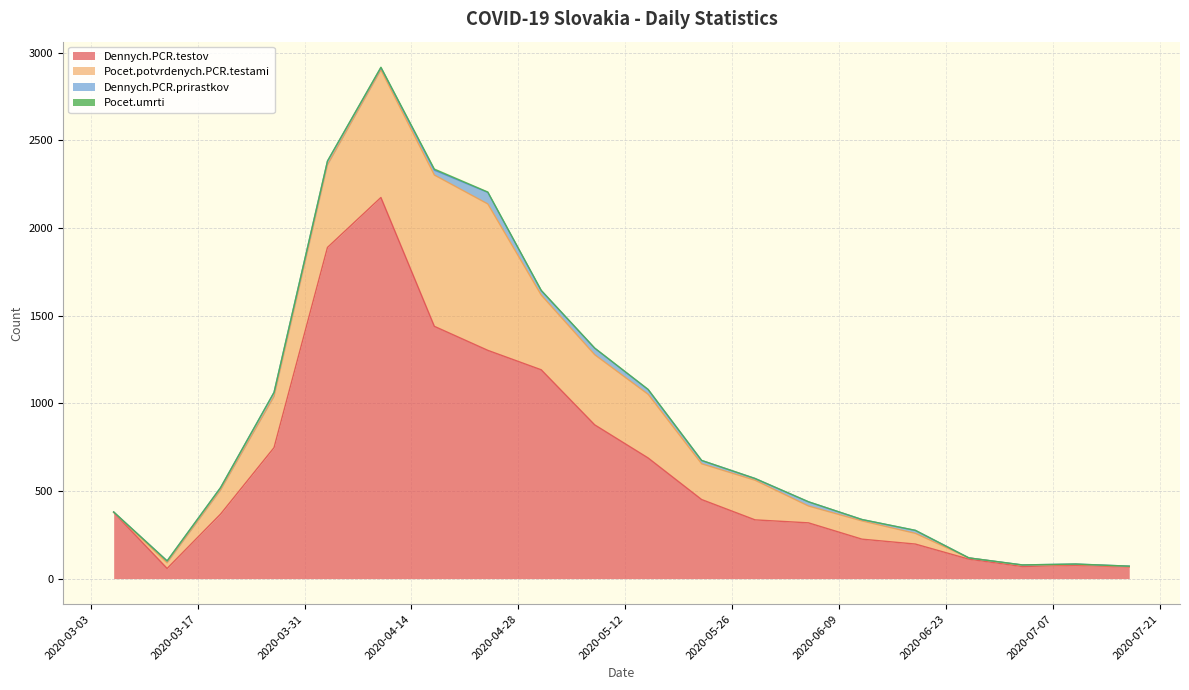

At which label does Pocet.potvrdenych.PCR.testami reach its minimum?

2020-03-06